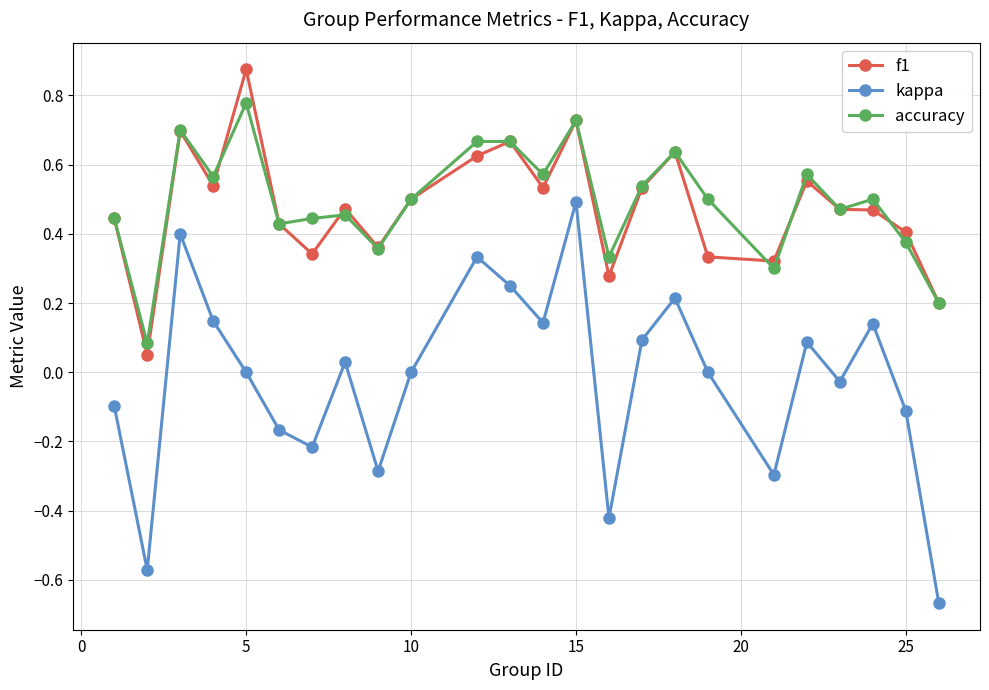

Which series has the widest spread of values?

kappa